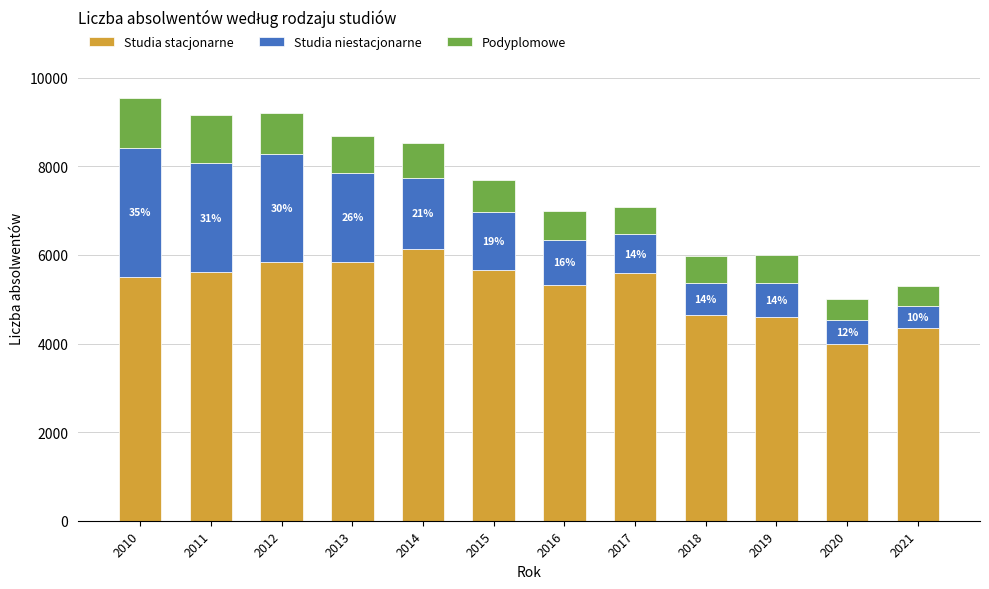

What is the difference between the second highest and minimum values in the Studia stacjonarne series?

1841